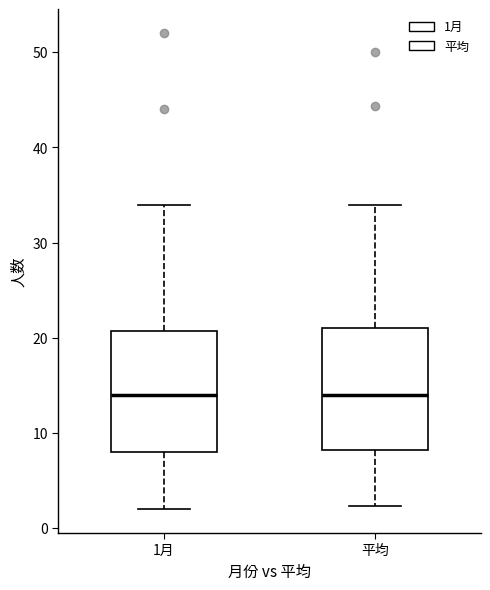

Where does the lower whisker of the box for 平均 end on the y-axis? The values are not printed on the chart, so give them approximately, as read against the axis.

2